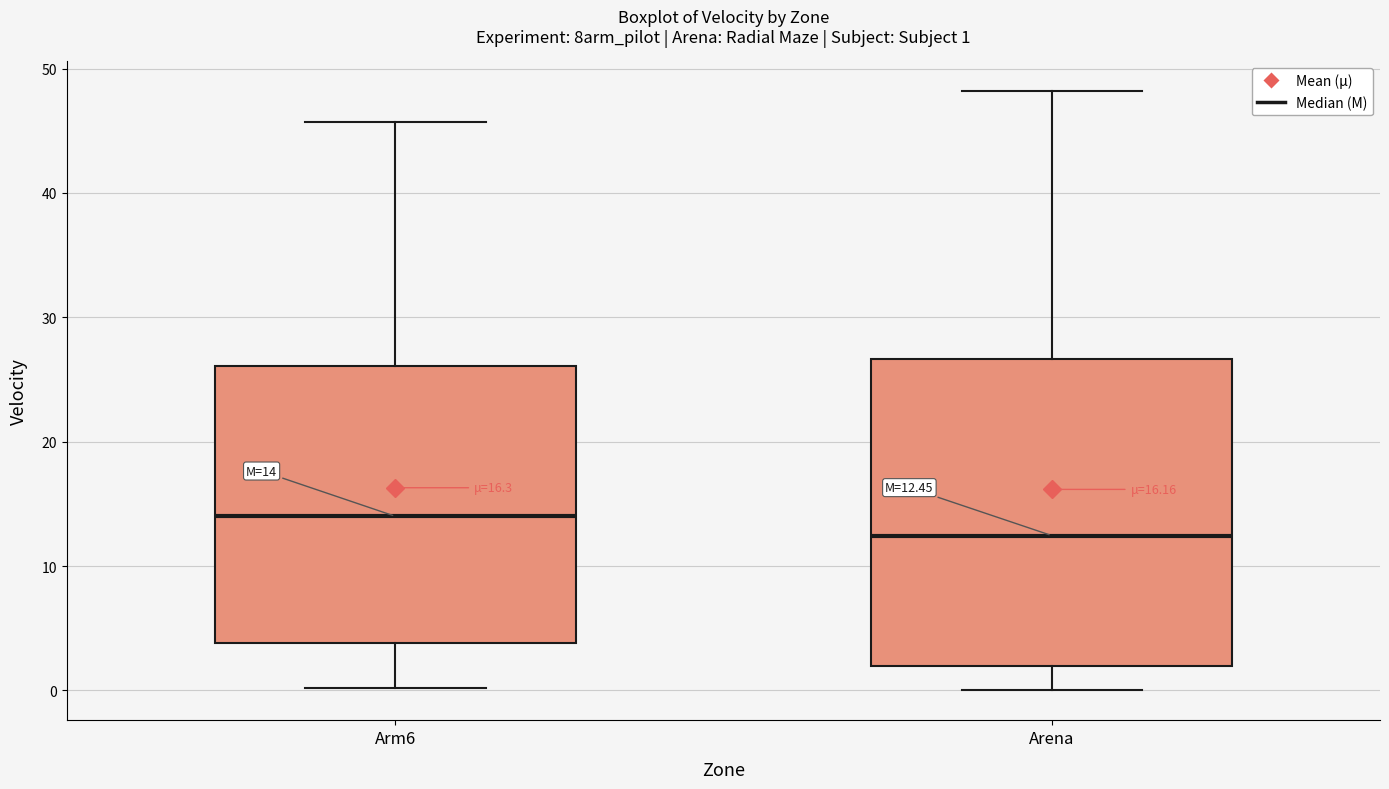

Which box is the tallest, from its lower edge to its upper edge?

Arena